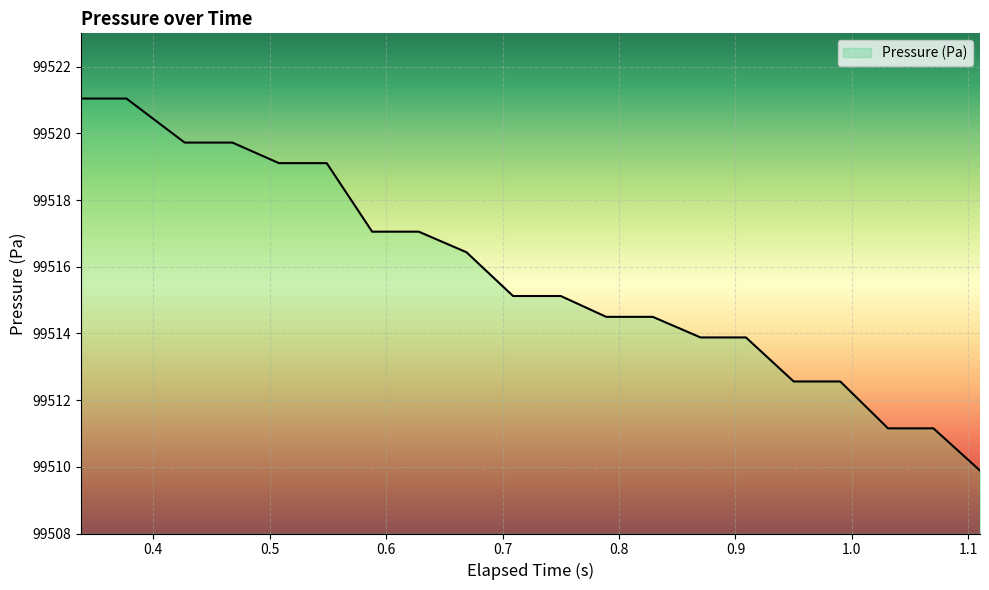

What is the greatest value displayed?

99521.0